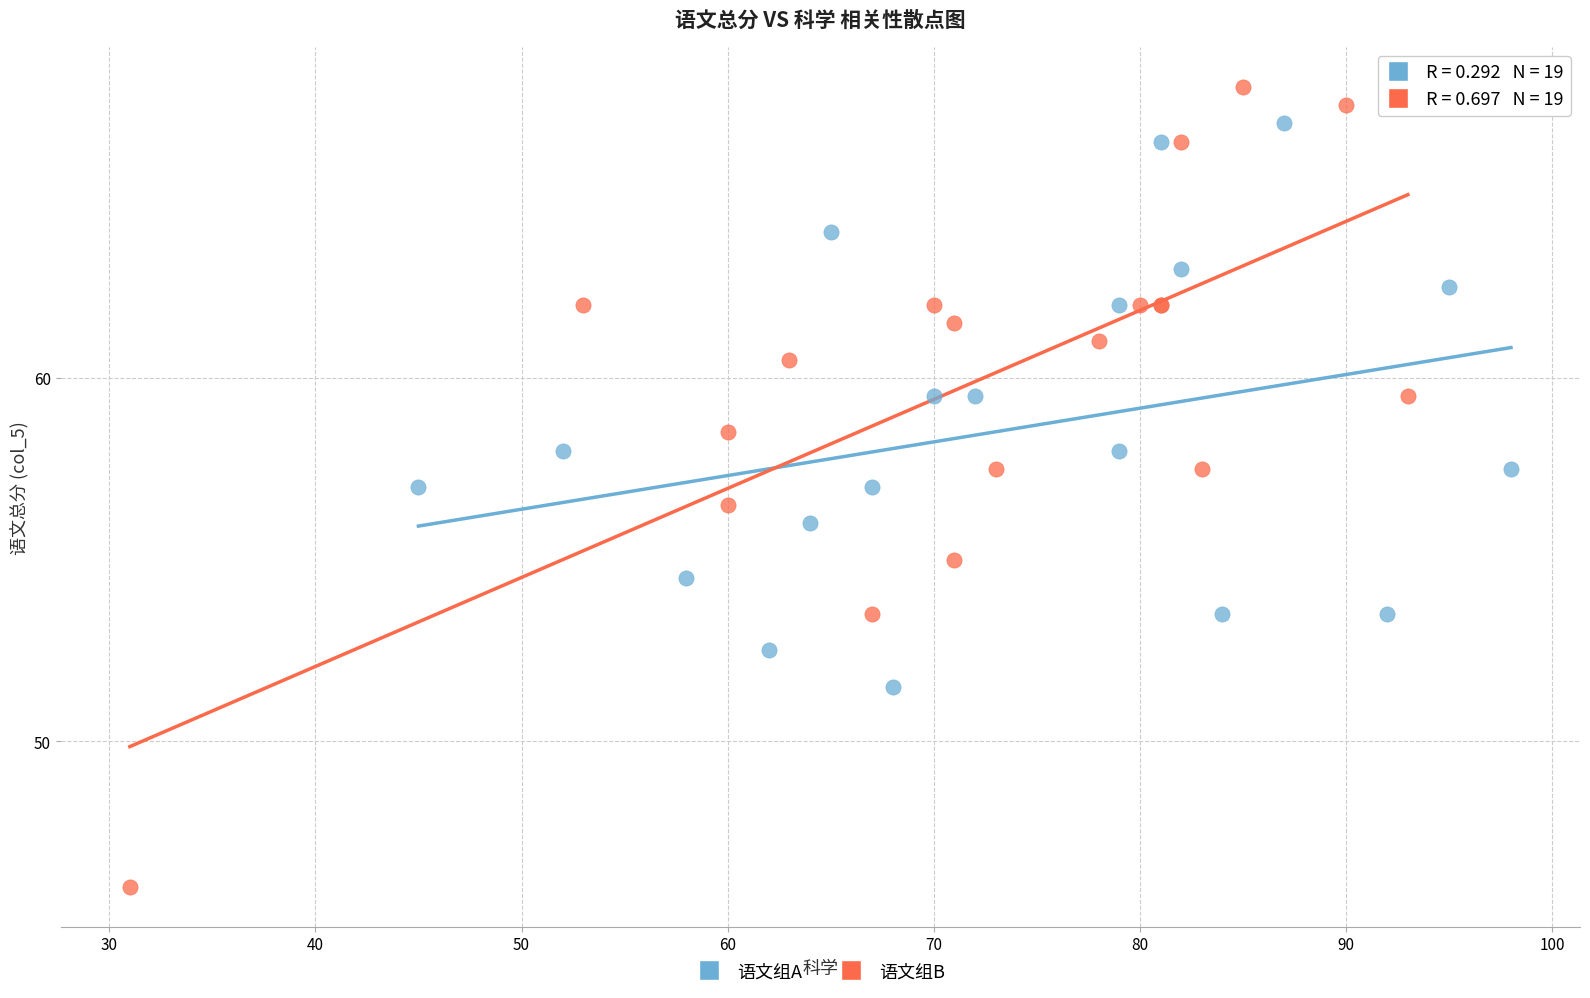

Which series has the widest spread of Y values?

语文组B